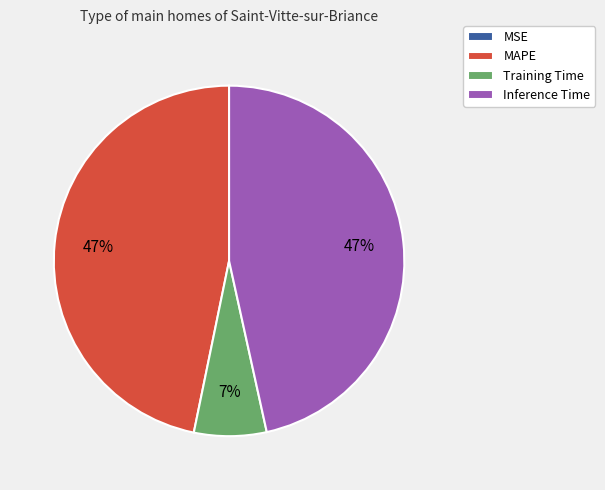

To the nearest percent, what is the average slice percentage?

25%